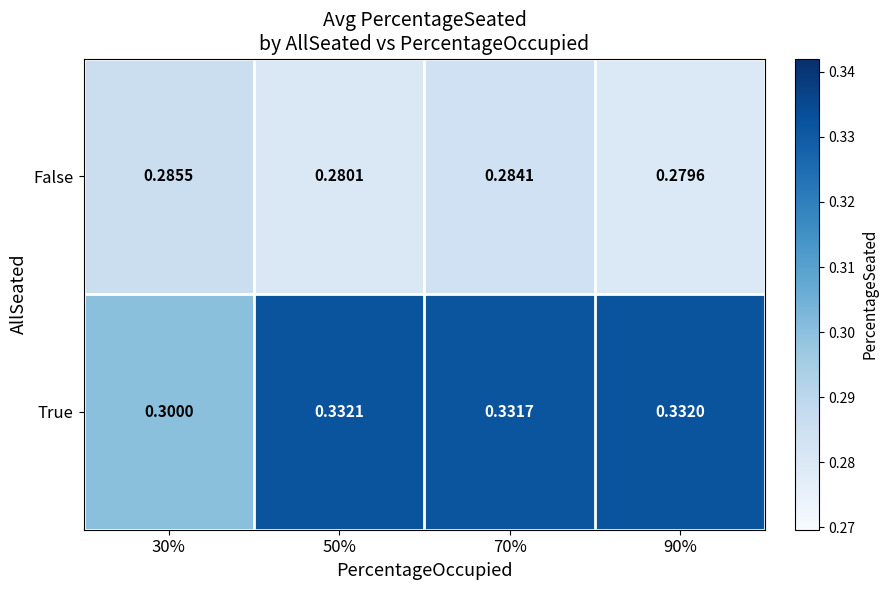

Which series changed the most between 70% and 90%?

False